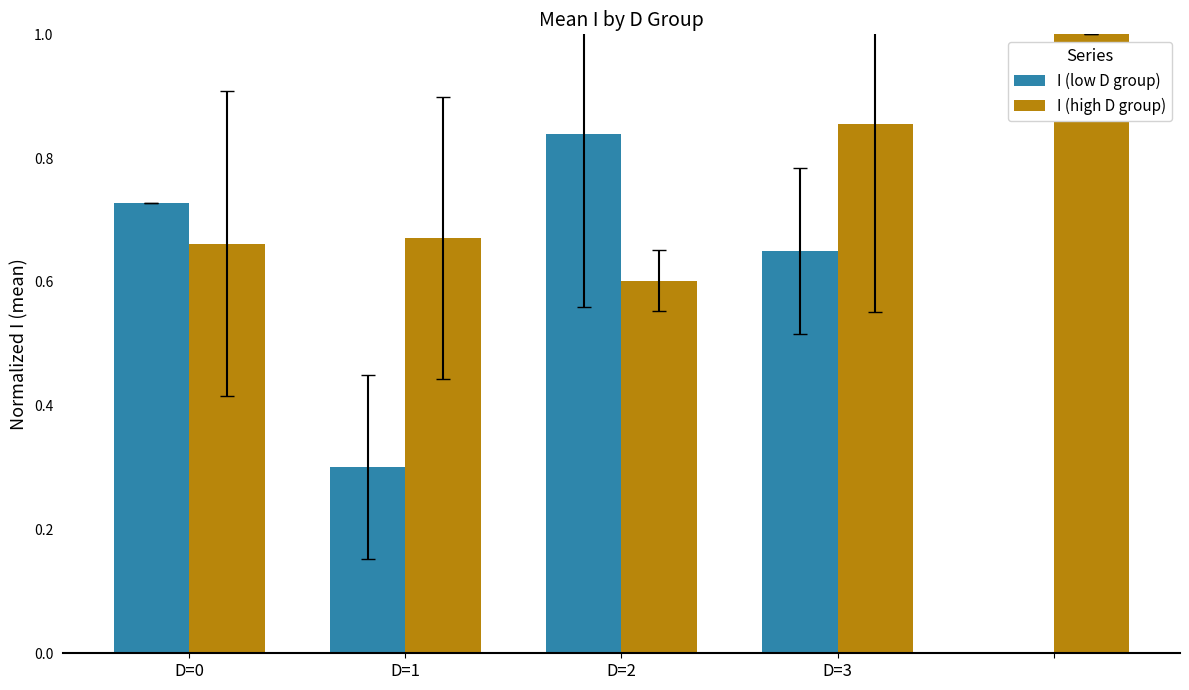

What is the sum of all I (low D group) values?

2.5